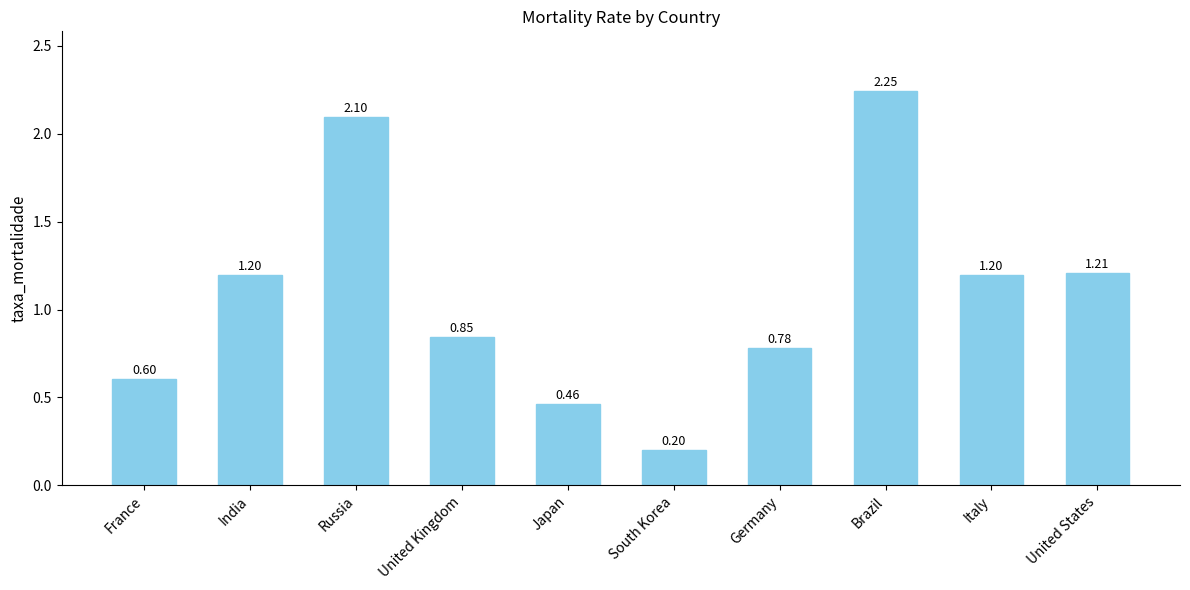

What is the sum of all values?

10.8